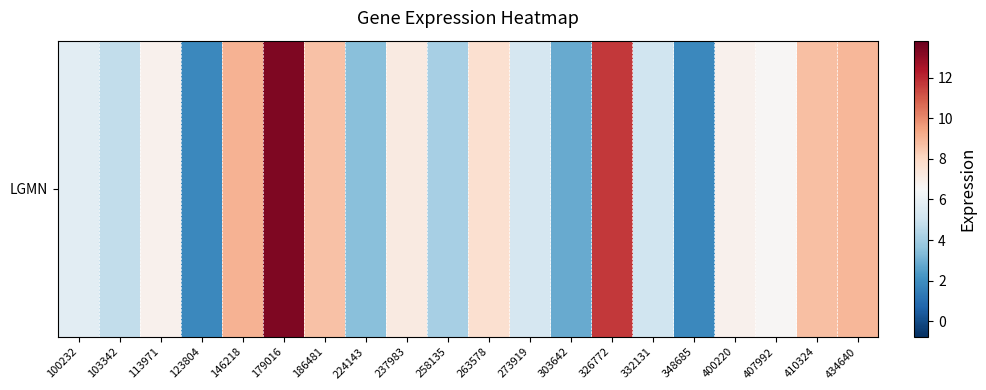

Reading left to right, transcribe all the data shown in this chart.

100232=5.7	103342=4.7	113971=6.8	123804=1.9	146218=9.1	179016=13.3	186481=8.7	224143=3.5	237983=7.2	258135=4.1	263578=7.7	273919=5.3	303642=2.9	326772=11.7	332131=5.1	348685=1.8	400220=6.8	407992=6.6	410324=8.8	434640=9.0